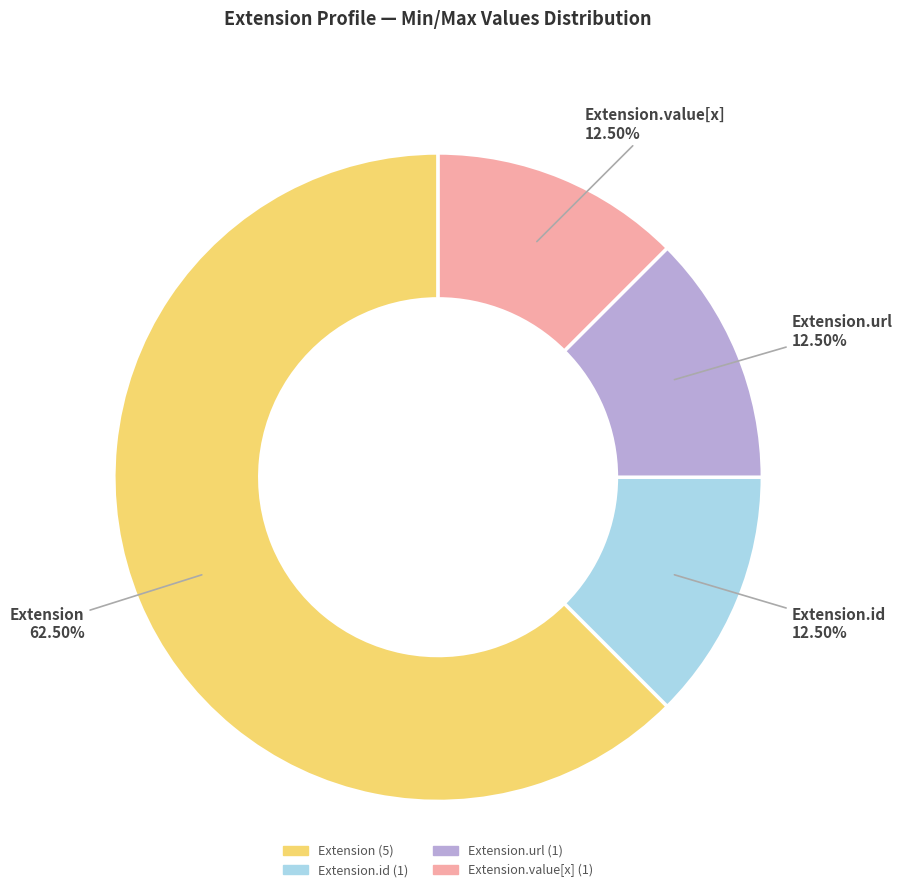

Is there a majority slice in this chart?

Yes